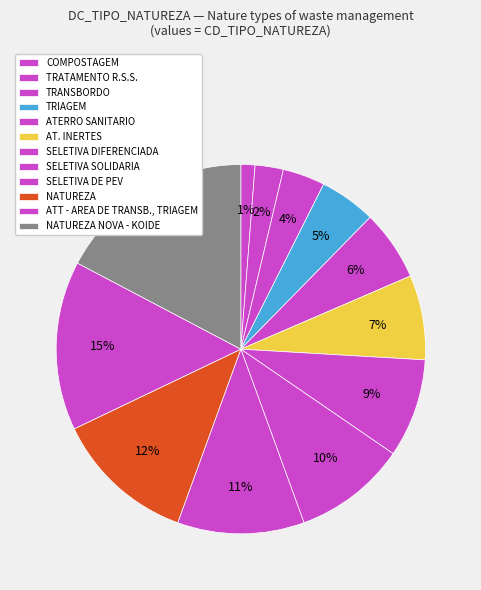

How many segments does this pie chart have?

12